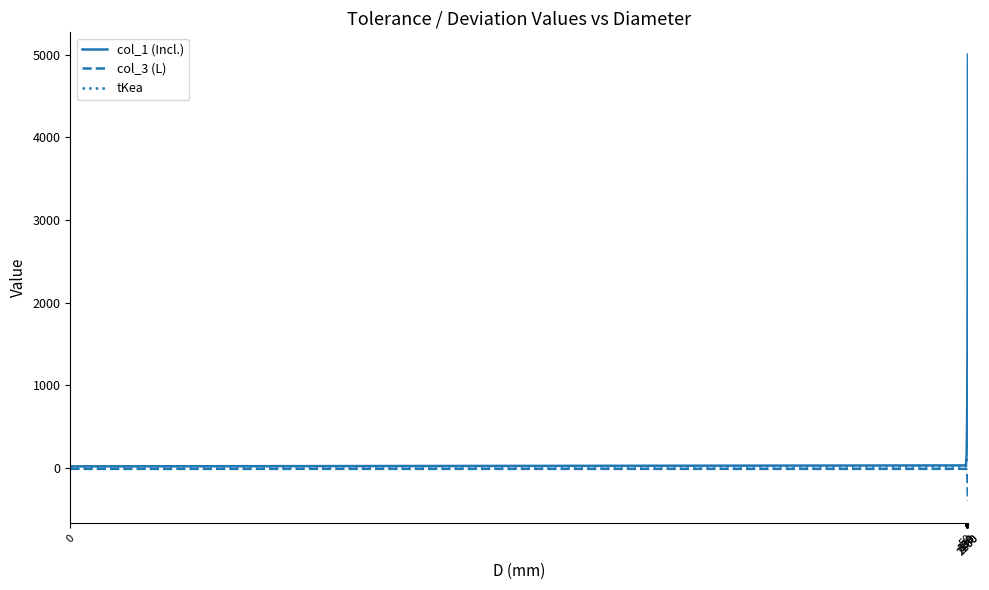

List the series in order of their peak value, lowest first.

col_3 (L), tKea, col_1 (Incl.)